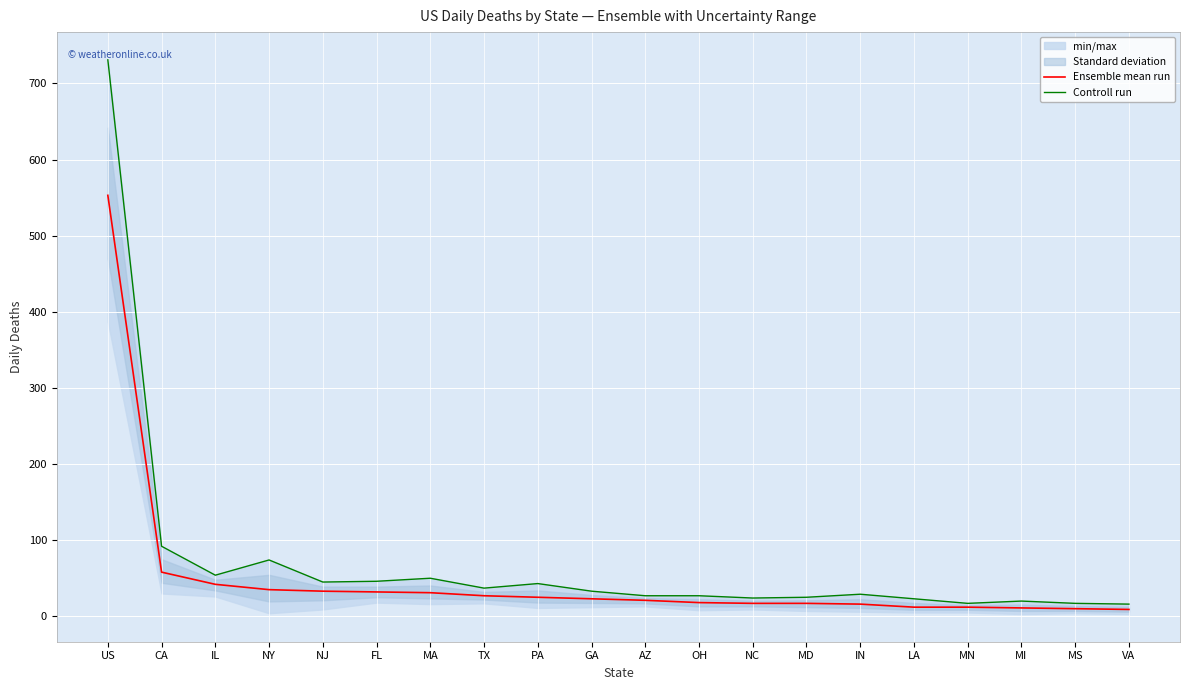

What value does the Controll run series have at MN, to the nearest 10?

20